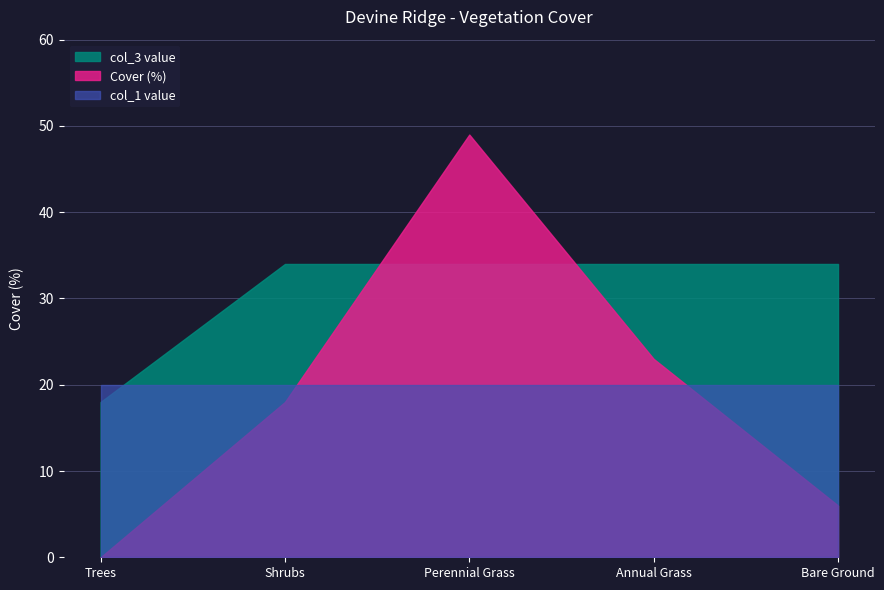

The Cover (%) series shows 66 at Perennial Grass. True or false?

False